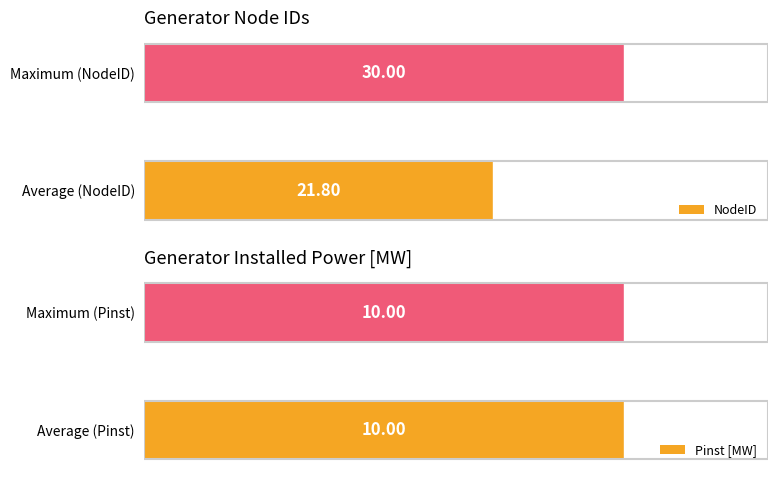

At which label is NodeID closest to 25?

Average (NodeID)